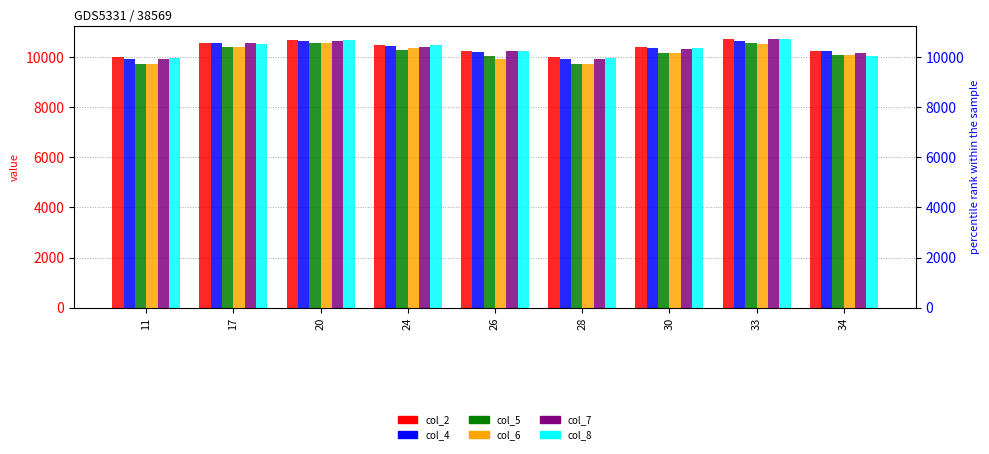

Reading right to left, what are all the values shown in this chart?

col_2: 34=10249	33=10705	30=10393	28=9988	26=10233	24=10479	20=10691	17=10554	11=9991
col_4: 34=10253	33=10650	30=10352	28=9914	26=10201	24=10450	20=10631	17=10550	11=9932
col_5: 34=10068	33=10572	30=10176	28=9719	26=10039	24=10281	20=10557	17=10416	11=9736
col_6: 34=10082	33=10537	30=10175	28=9719	26=9937	24=10348	20=10561	17=10411	11=9736
col_7: 34=10161	33=10714	30=10334	28=9926	26=10231	24=10398	20=10656	17=10545	11=9935
col_8: 34=10028	33=10723	30=10356	28=9963	26=10232	24=10485	20=10689	17=10525	11=9968